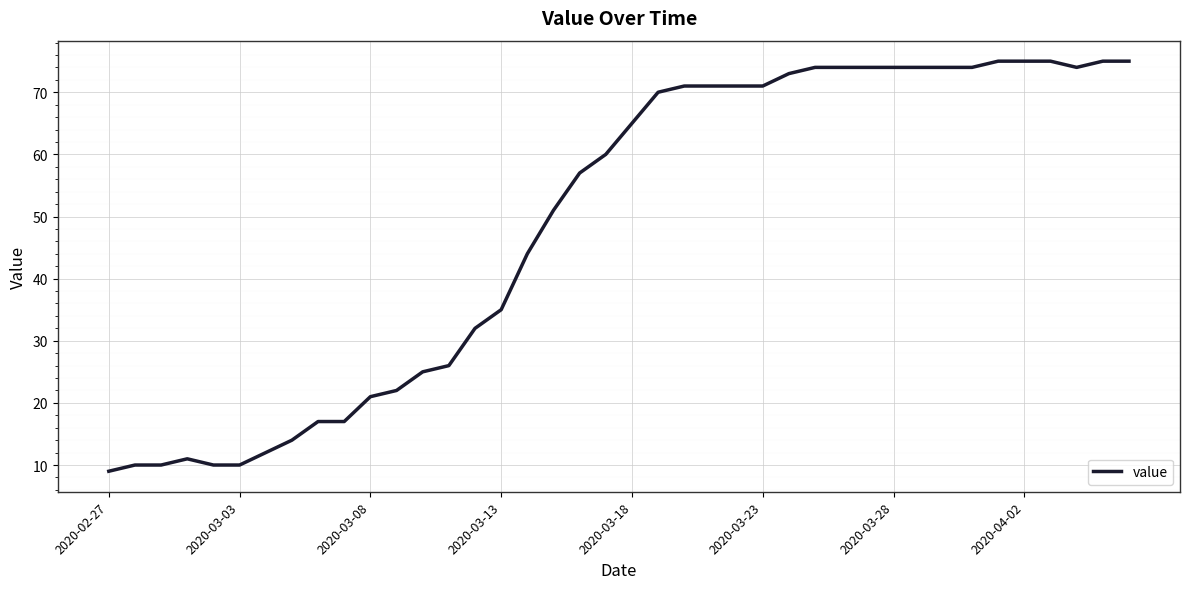

What is the smallest value displayed?

9